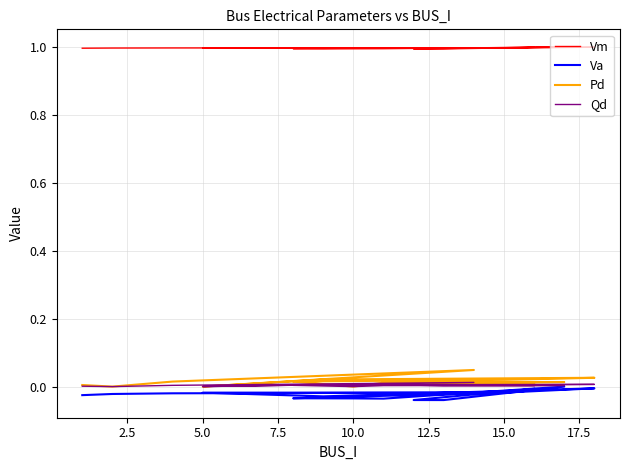

Which series has the largest range (max minus min)?

Pd